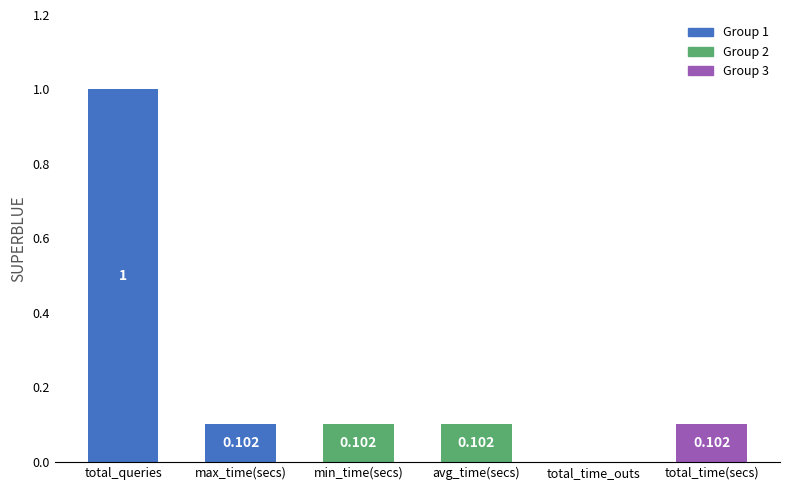

At which category does the chart reach its peak across all series?

total_queries